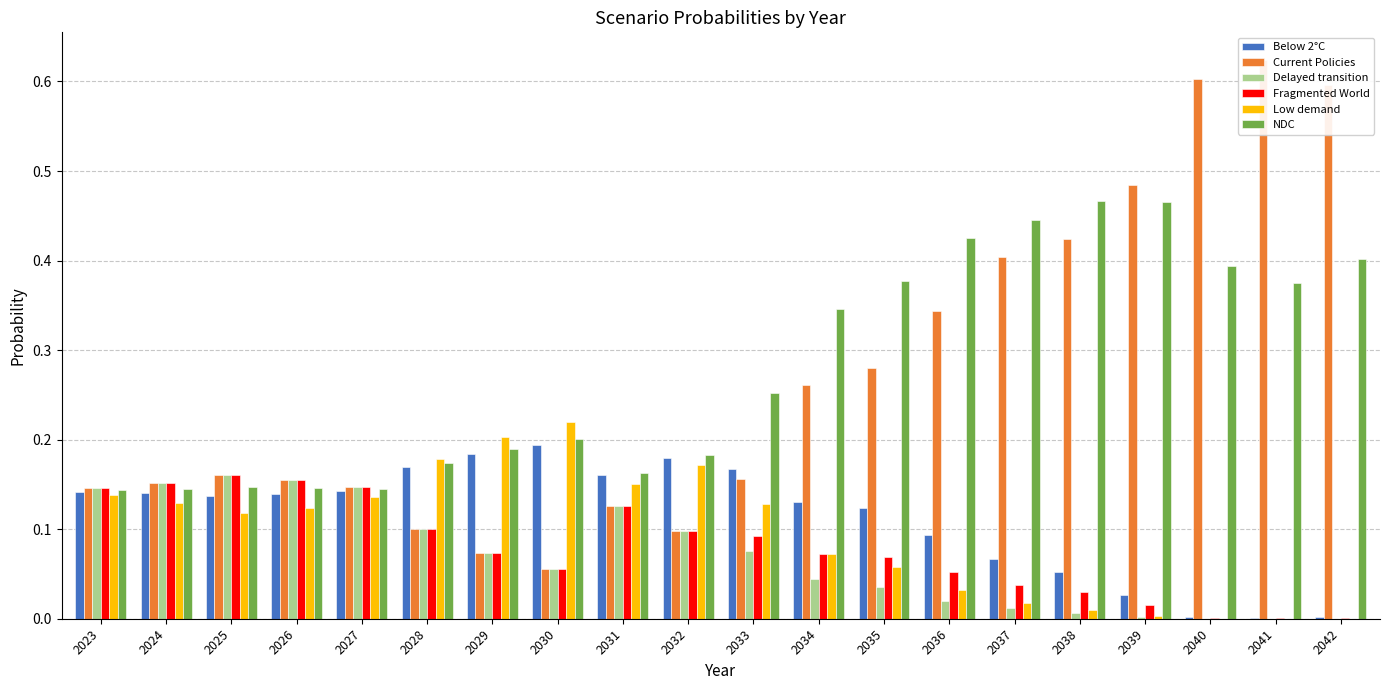

Which series changed the most between 2028 and 2034?

NDC